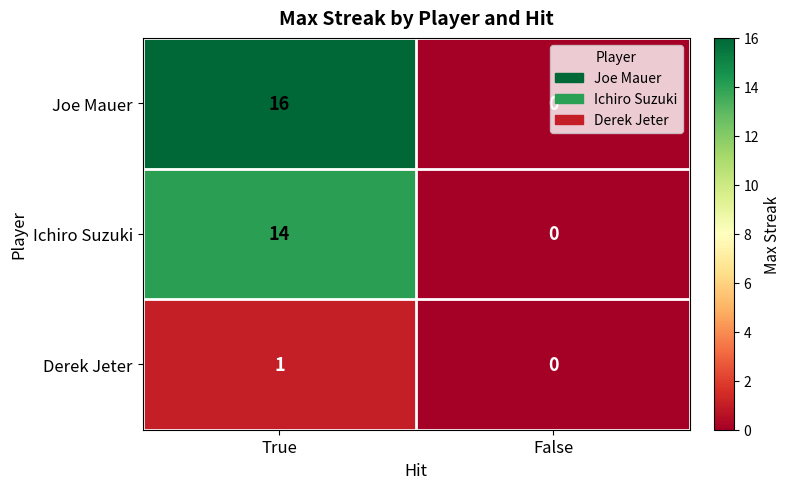

Which series has the largest range (max minus min)?

Joe Mauer